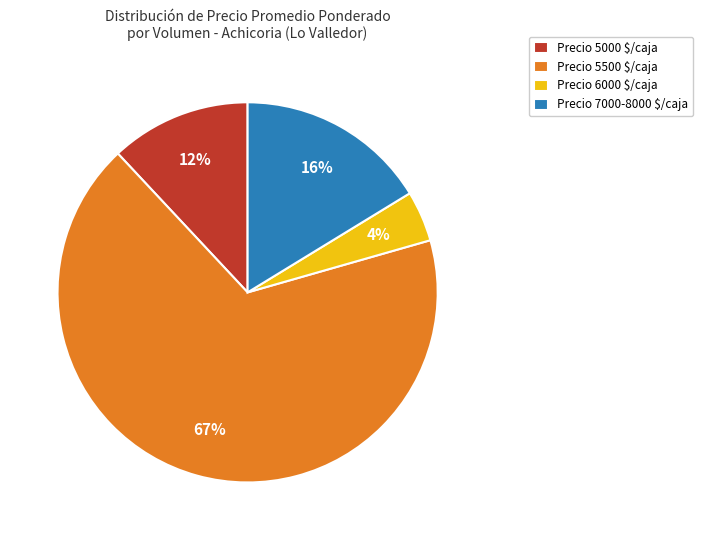

To the nearest percent, what is the average slice percentage?

25%